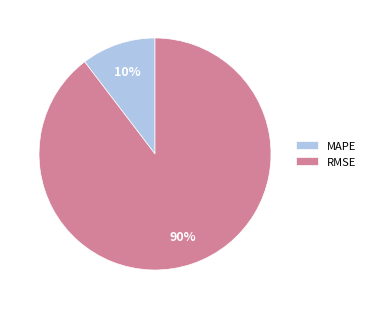

Rank the categories by value from lowest to highest.

MAPE, RMSE